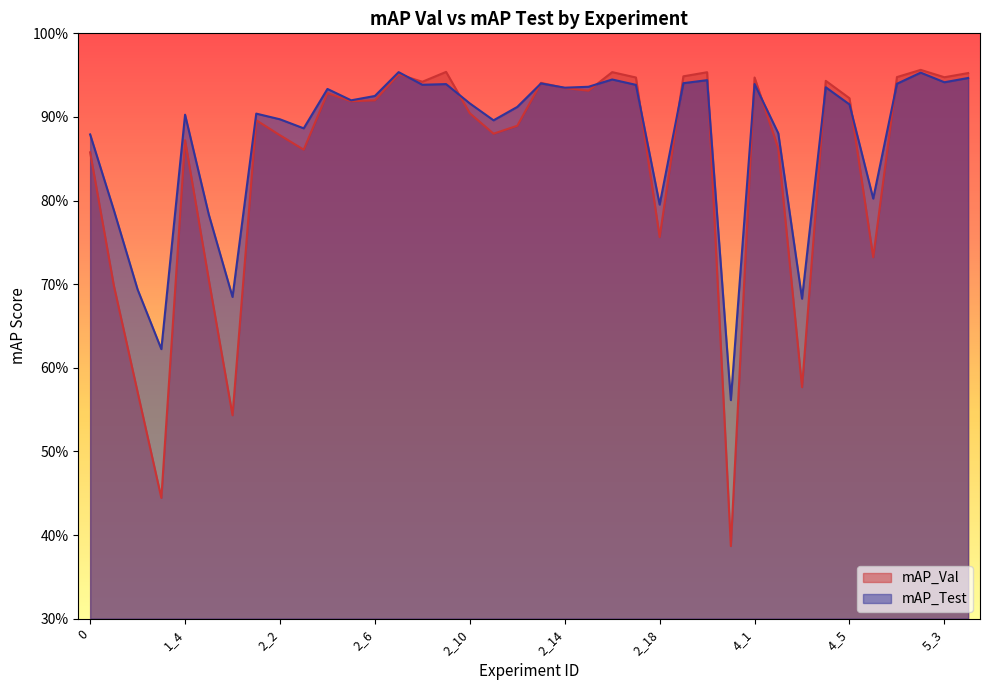

How many lines are shown in the chart?

2